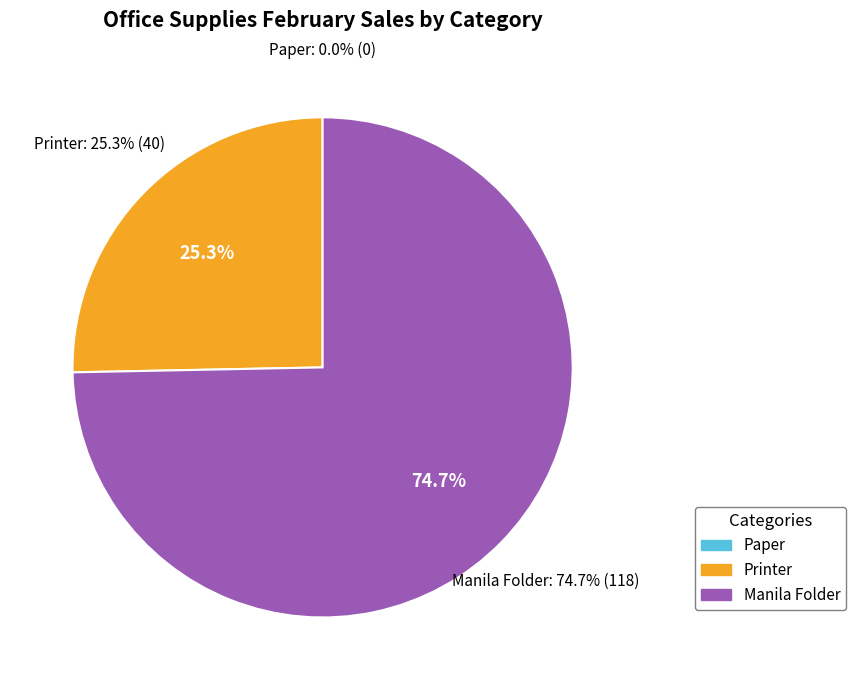

To the nearest percent, what percentage of the pie is Printer?

25%